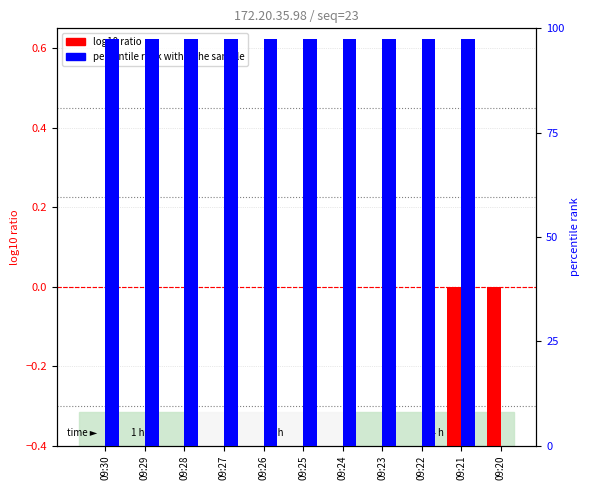

List the series in order of their peak value, lowest first.

log10 ratio, percentile rank within the sample